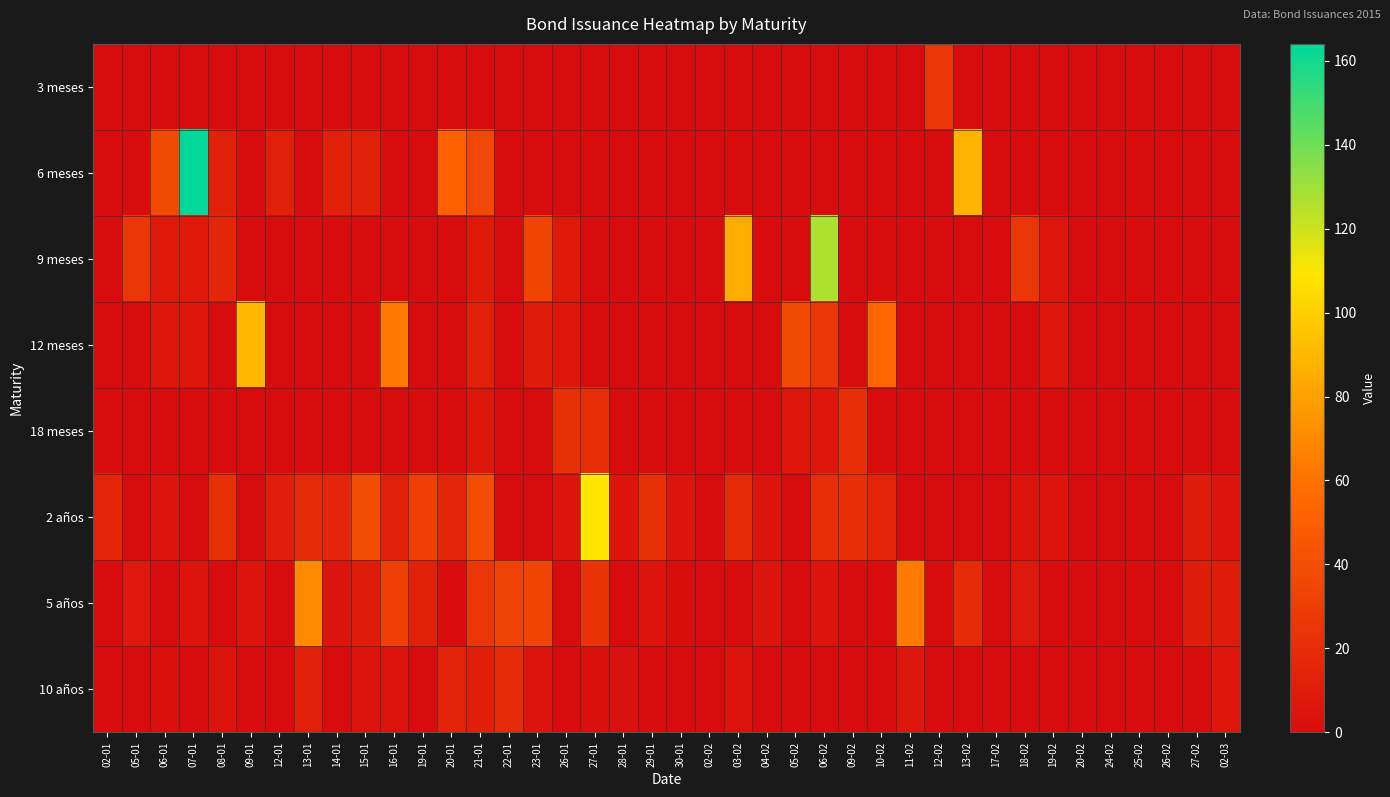

Which series has the widest spread of values?

6 meses